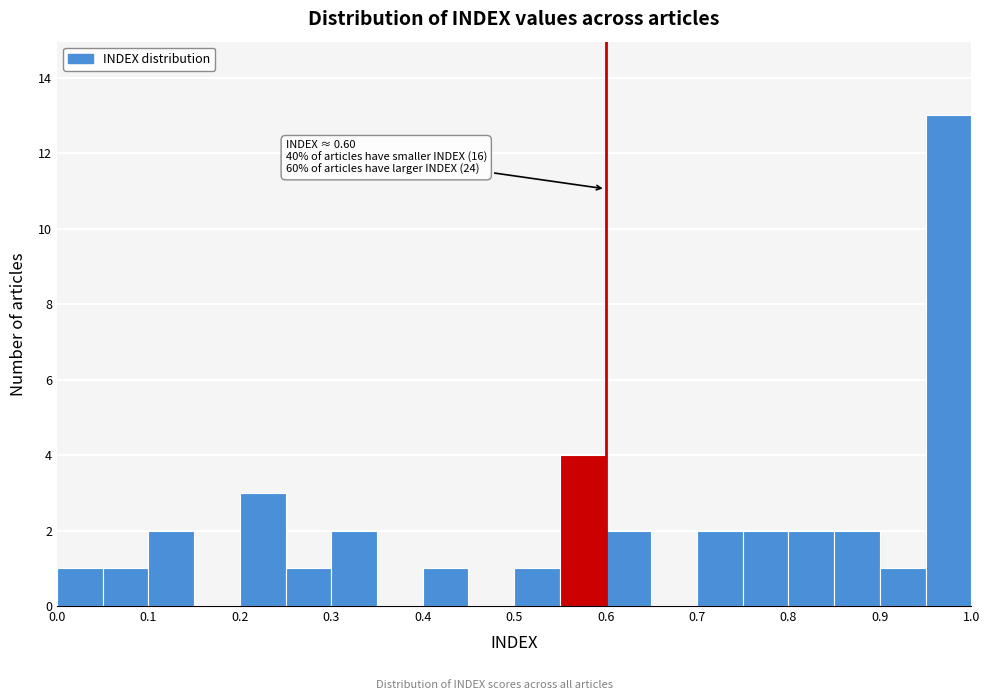

Over which range of the x-axis is the bar tallest?

0.95 to 1.00